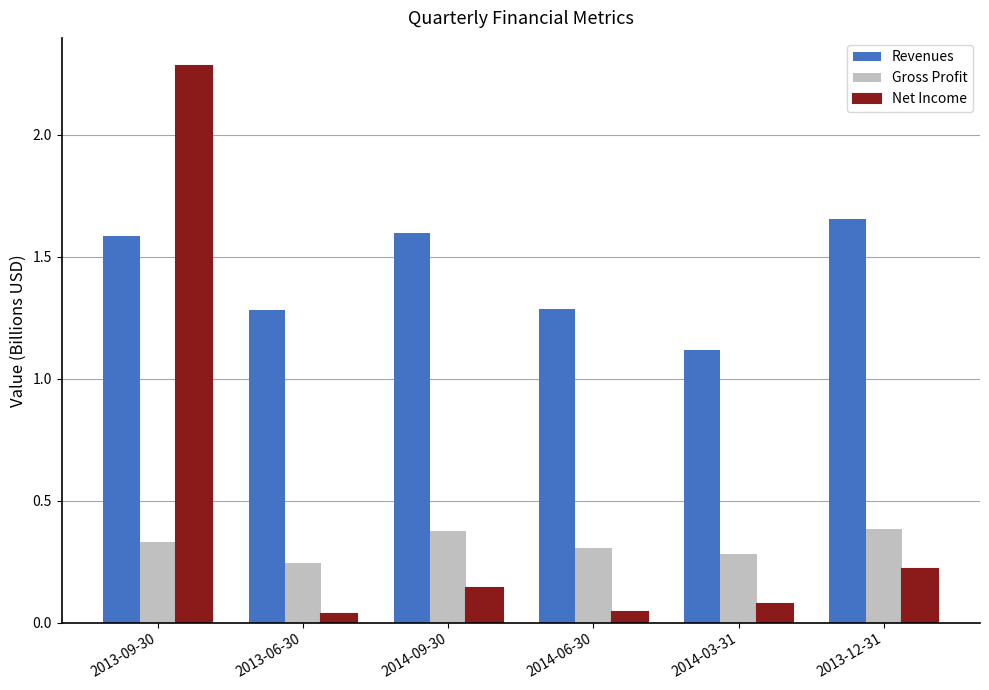

The Gross Profit series shows 0.1 at 2014-09-30. True or false?

False